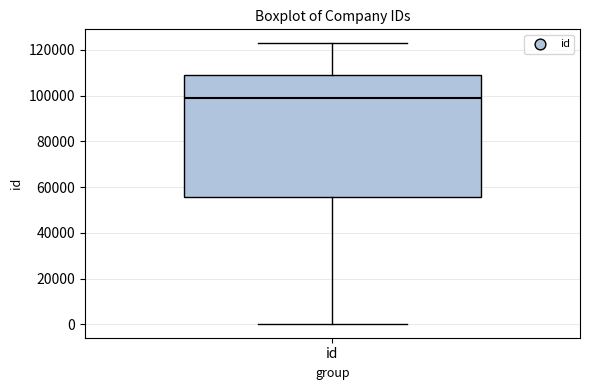

Transcribe this box plot: give where the median line is, the range the box spans, and where the two whiskers end, as read against the y-axis. The values are not printed on the chart, so give them approximately, as read against the axis.

median 98000, box 56000 to 110000, whiskers 0 to 122000